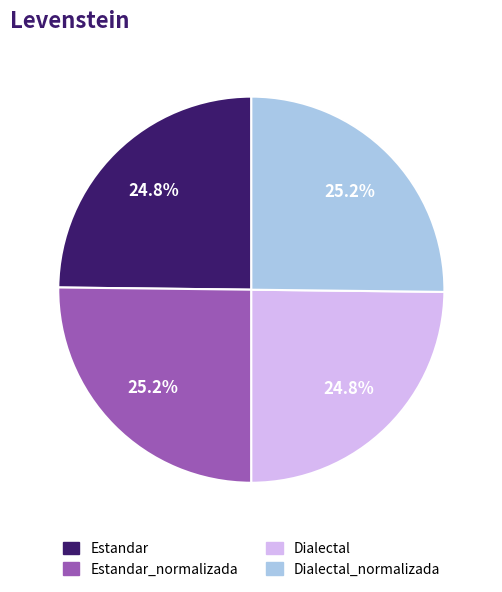

Is there a majority slice in this chart?

No